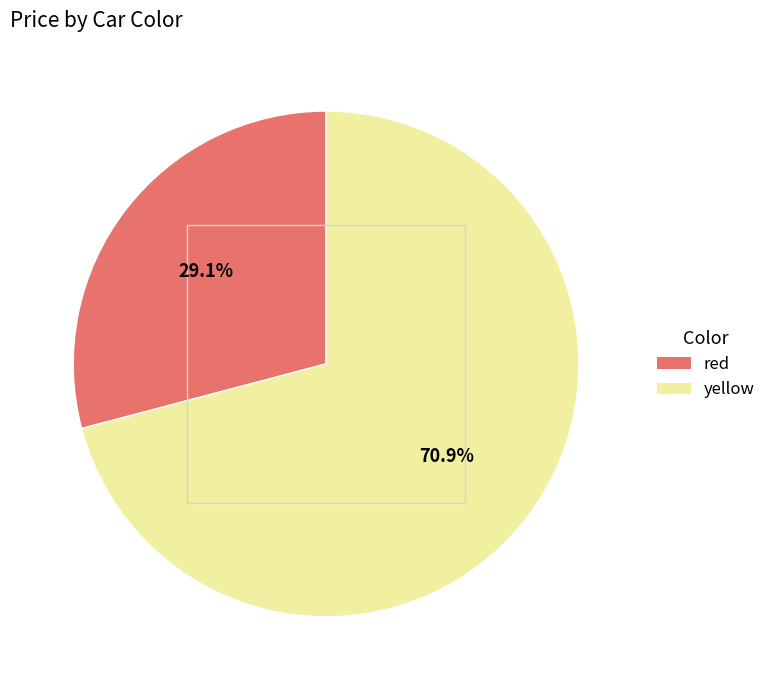

Is it true that red is 29% of the pie?

True